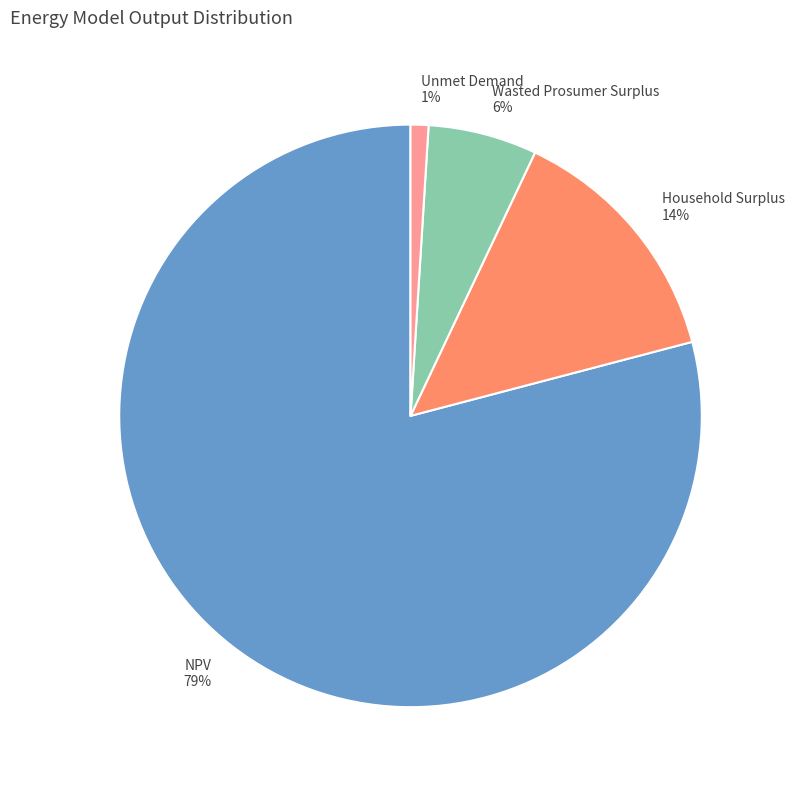

Does any single category account for the majority?

Yes